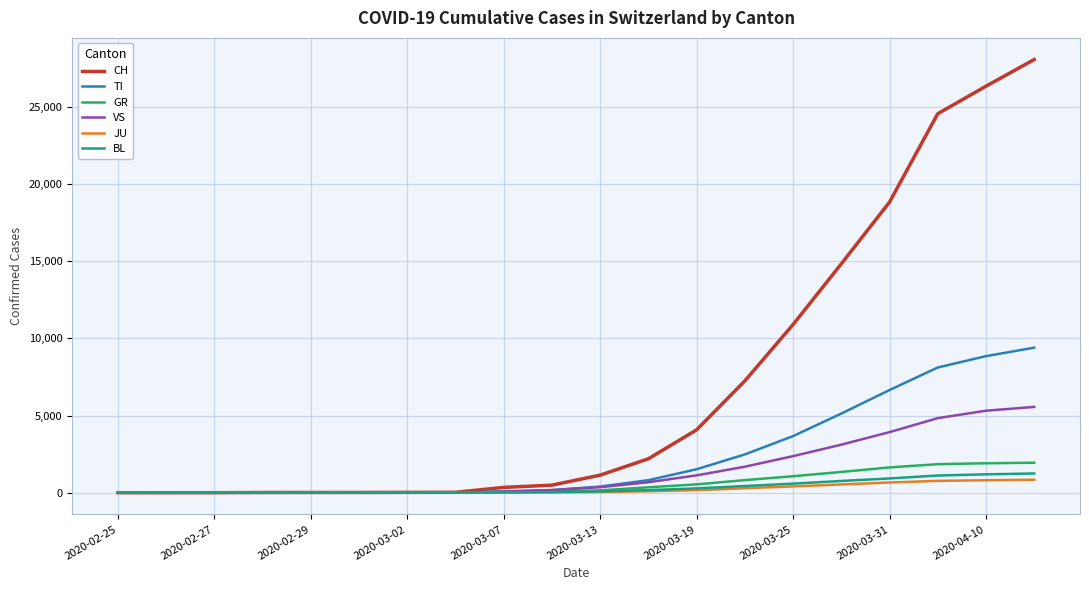

What is the average value of the VS series?

1462